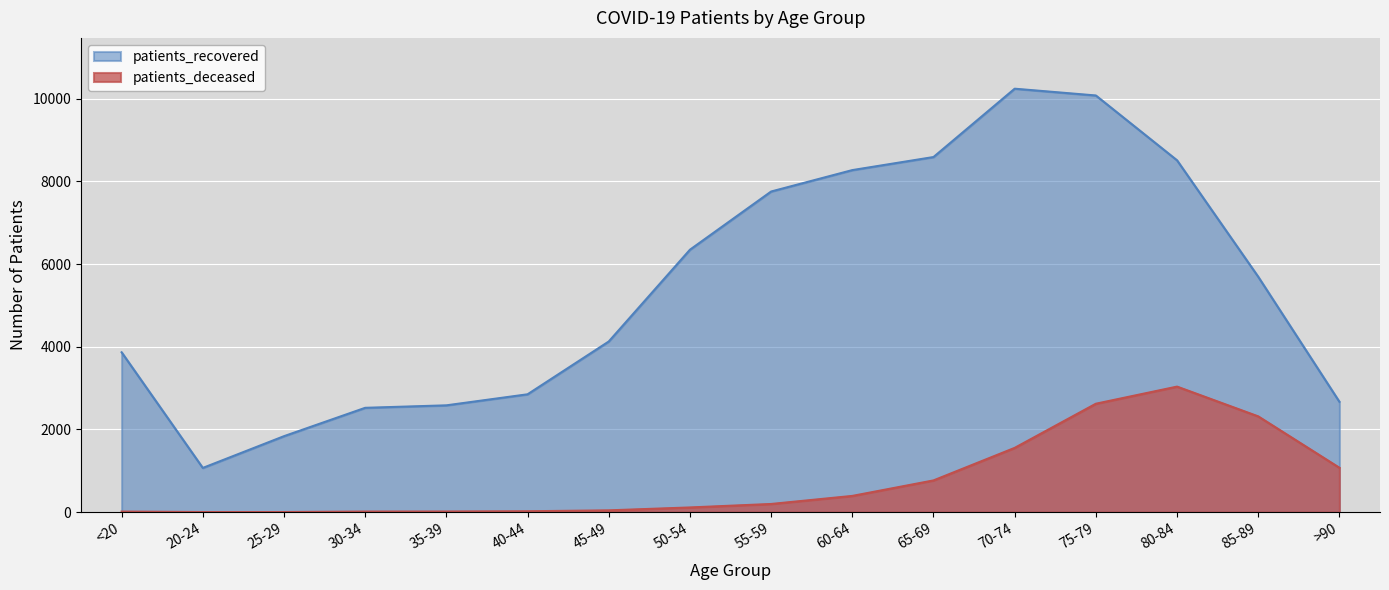

Where does the patients_deceased series first go above 198?

60-64